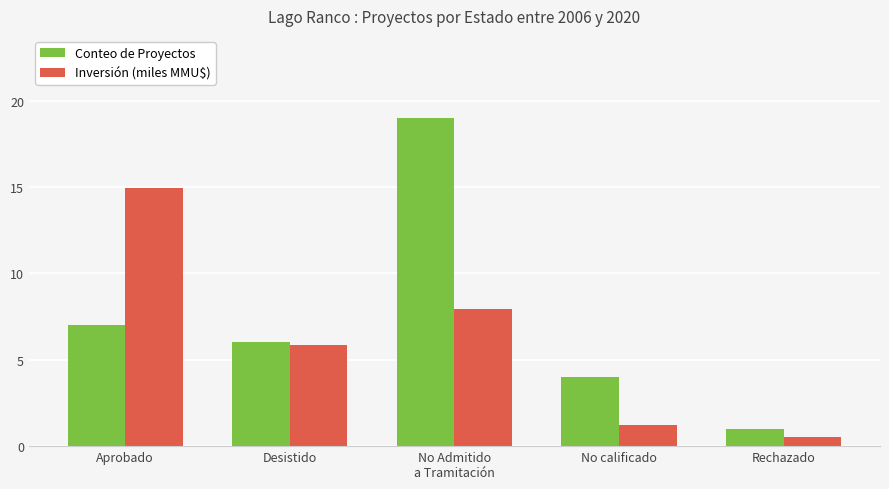

List the series in order of their peak value, highest first.

Conteo de Proyectos, Inversión (miles MMU$)